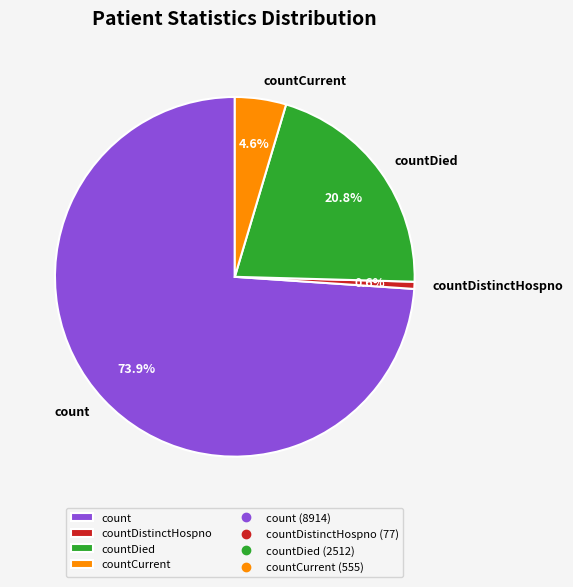

How many segments does this pie chart have?

4